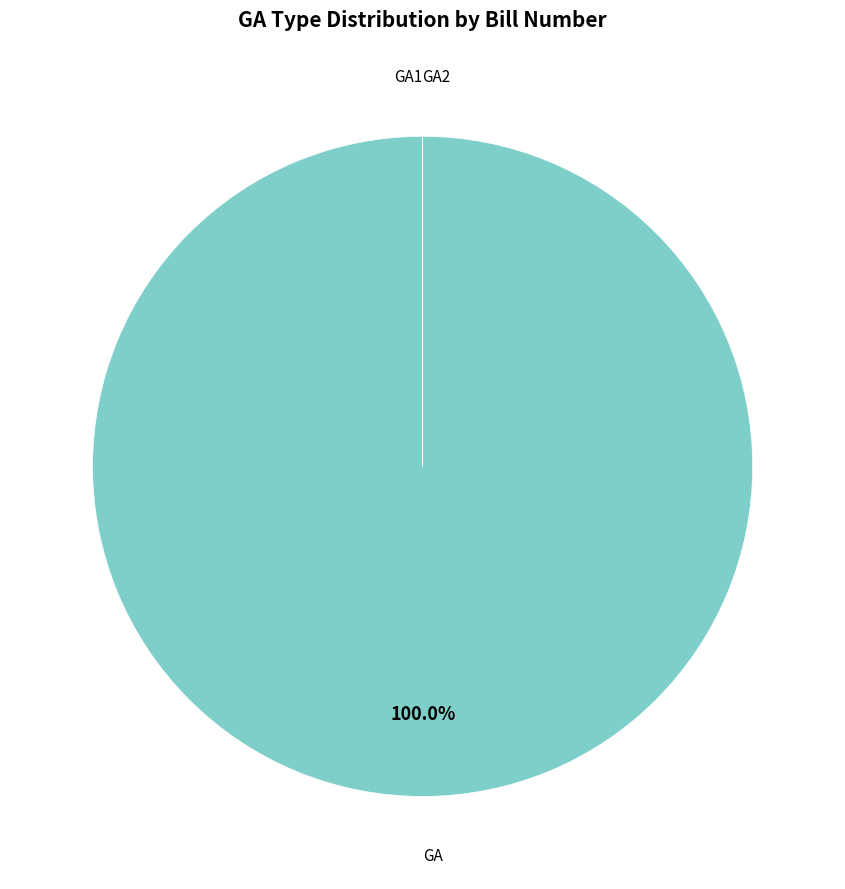

Does any single category account for the majority?

Yes